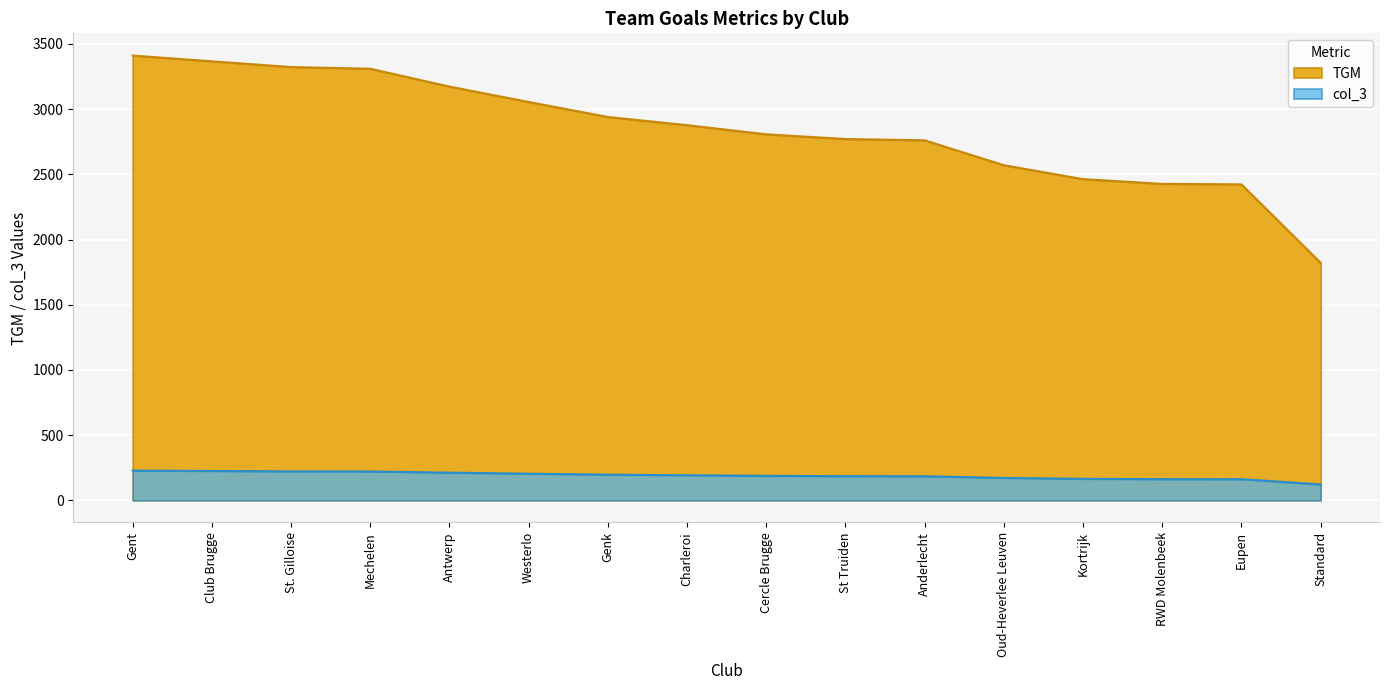

Which series changed the most between Mechelen and Genk?

TGM